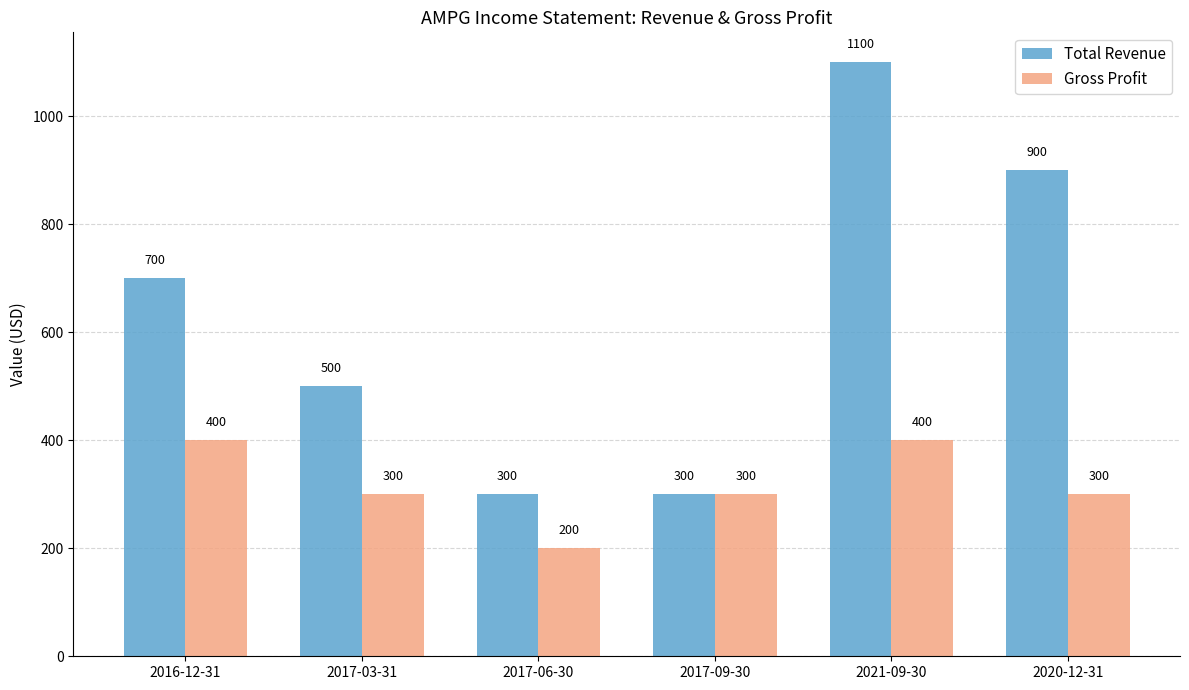

What is the difference between the highest and lowest values at 2020-12-31?

600